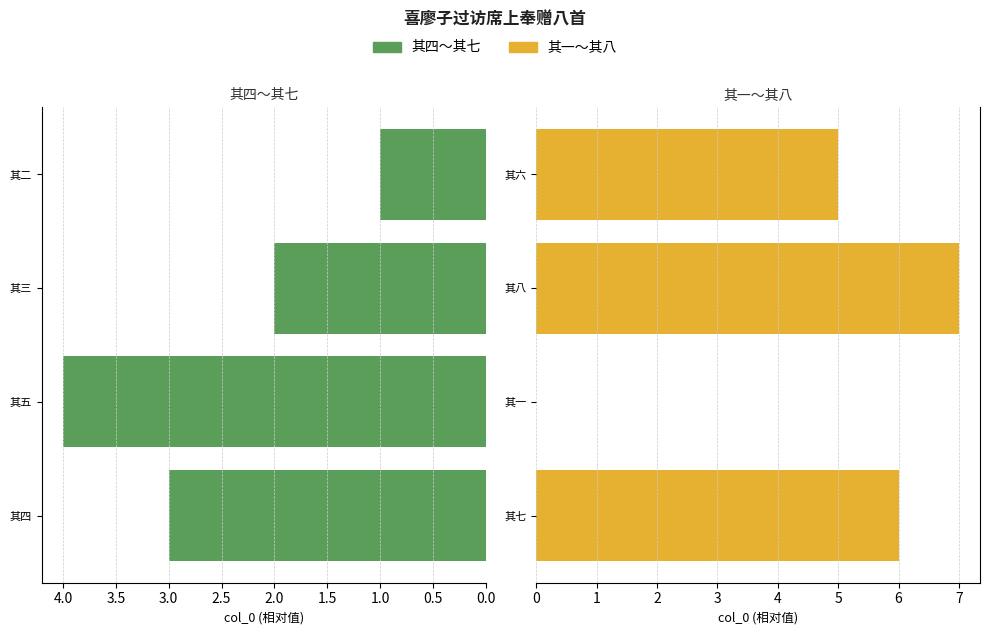

What is the value of the 其一~其八 bar at the 3rd from the left?

7